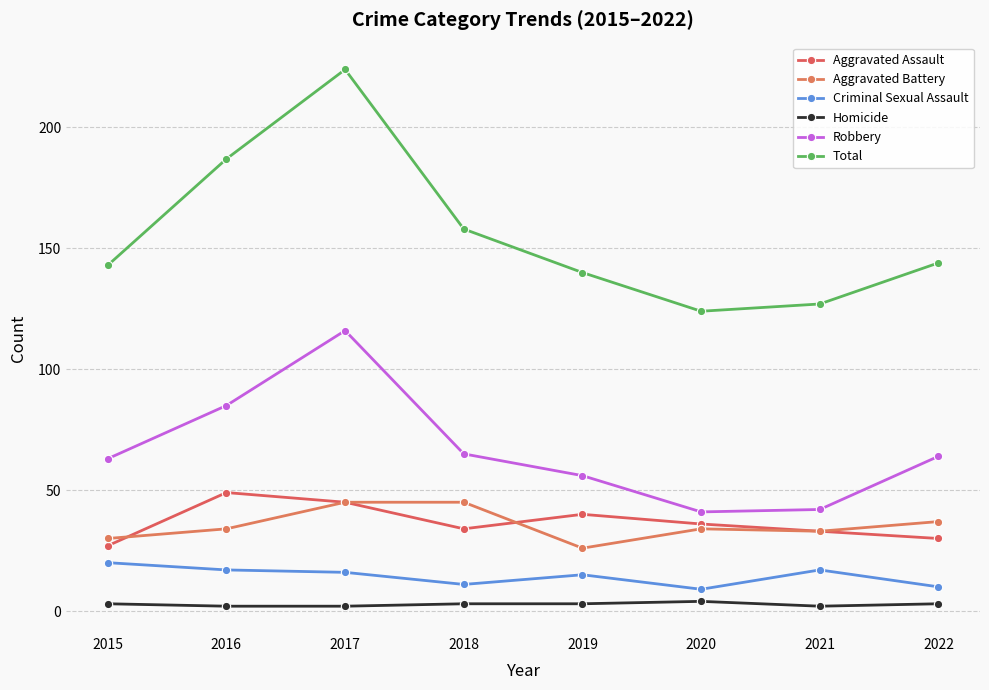

Reading left to right, what are all the values shown in this chart?

Aggravated Assault: 2015=27	2016=49	2017=45	2018=34	2019=40	2020=36	2021=33	2022=30
Aggravated Battery: 2015=30	2016=34	2017=45	2018=45	2019=26	2020=34	2021=33	2022=37
Criminal Sexual Assault: 2015=20	2016=17	2017=16	2018=11	2019=15	2020=9	2021=17	2022=10
Homicide: 2015=3	2016=2	2017=2	2018=3	2019=3	2020=4	2021=2	2022=3
Robbery: 2015=63	2016=85	2017=116	2018=65	2019=56	2020=41	2021=42	2022=64
Total: 2015=143	2016=187	2017=224	2018=158	2019=140	2020=124	2021=127	2022=144